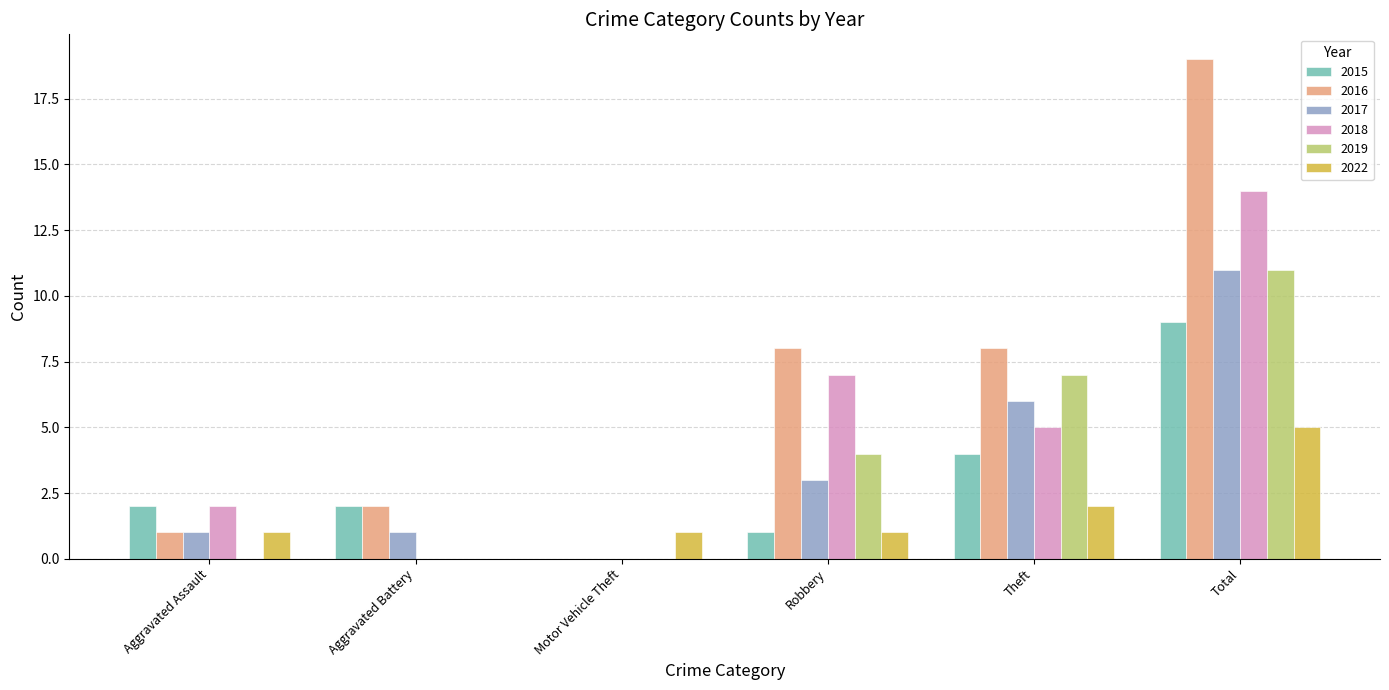

Which series has the largest range (max minus min)?

2016